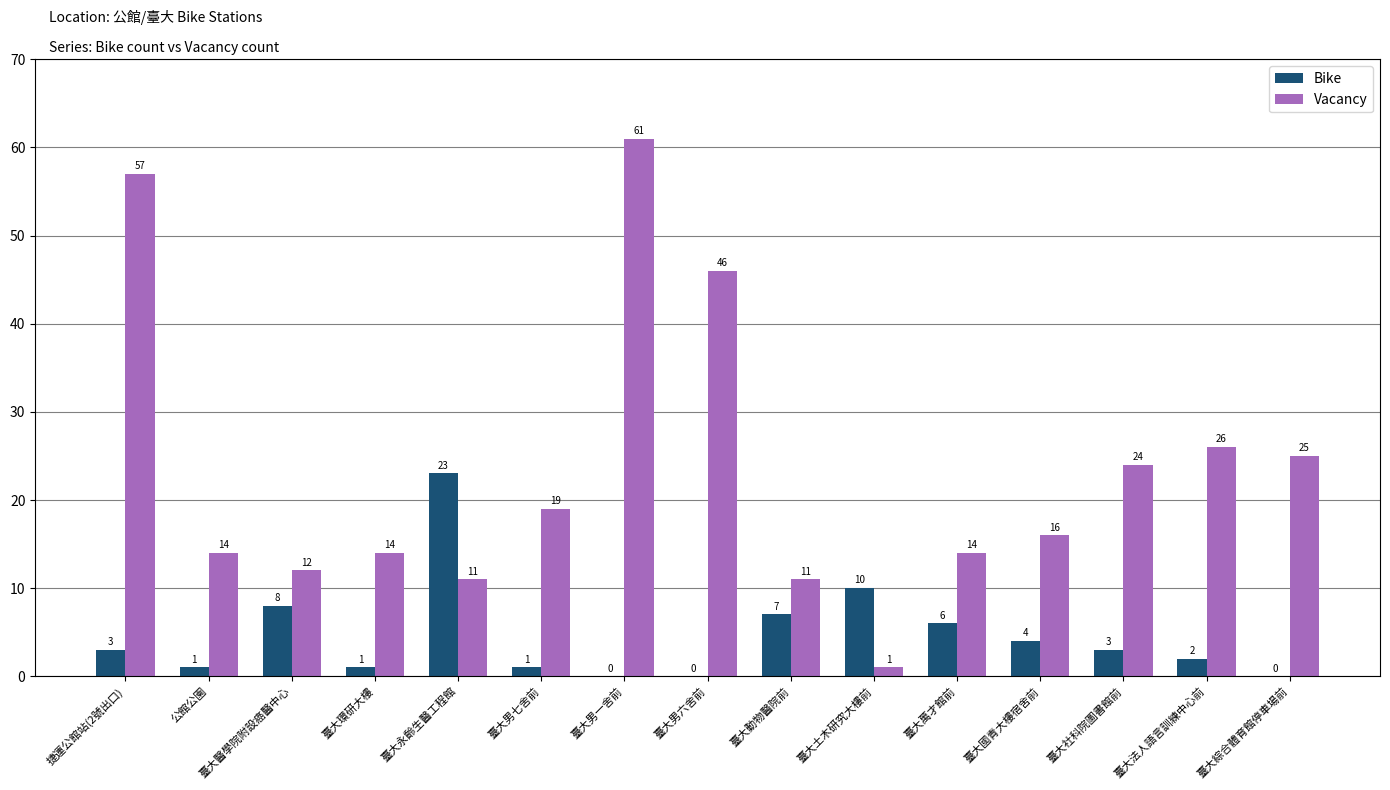

At which label is Bike closest to 11?

臺大土木研究大樓前